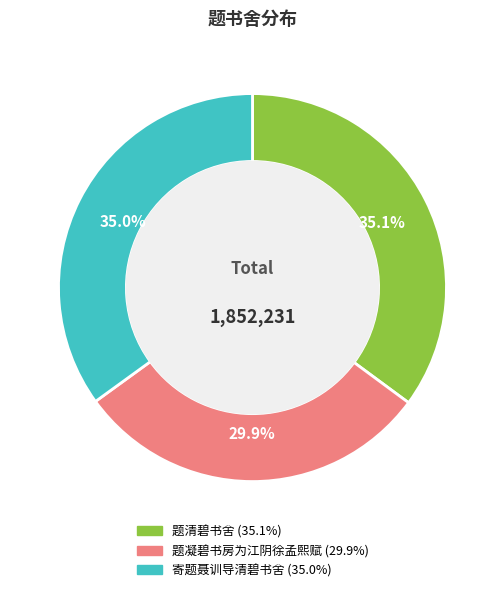

Does any single category account for the majority?

No